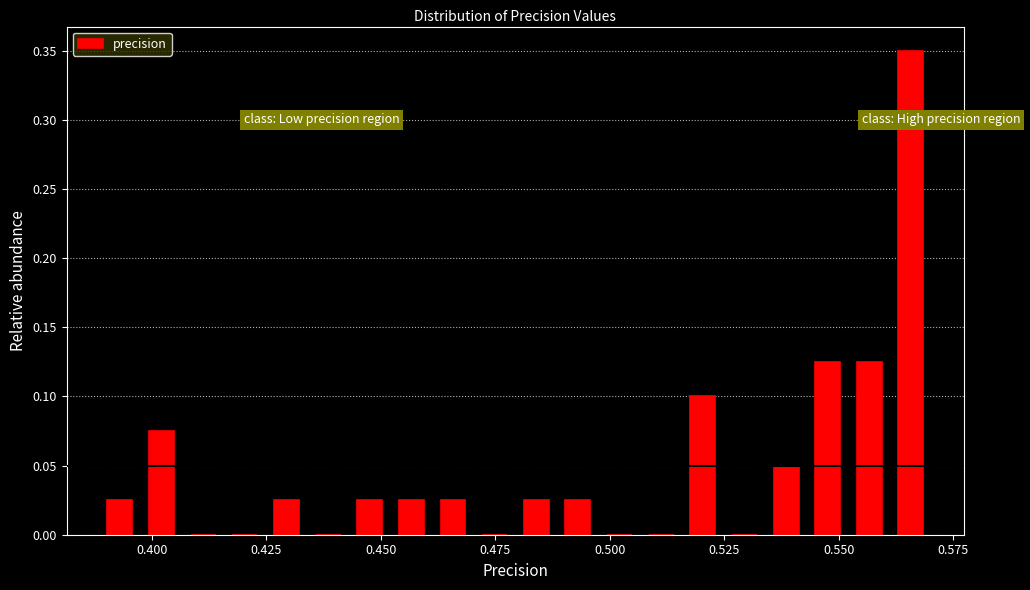

Read against the x-axis, roughly where is the centre of the tallest bar?

0.565